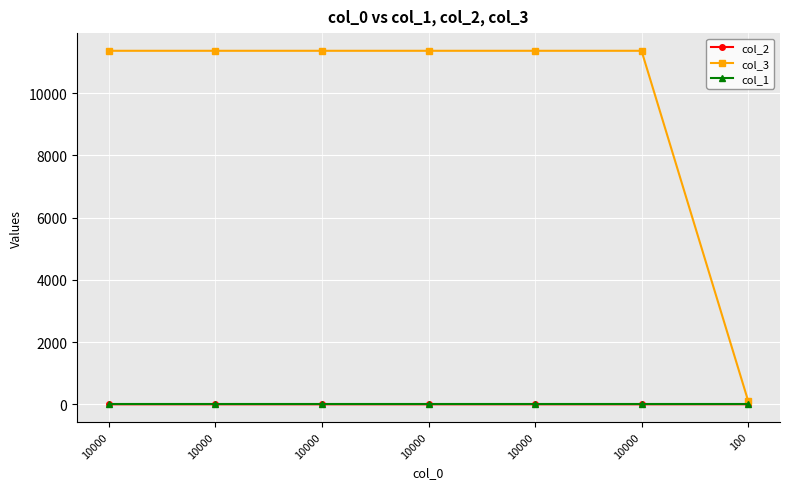

Count the number of categories in the chart.

7